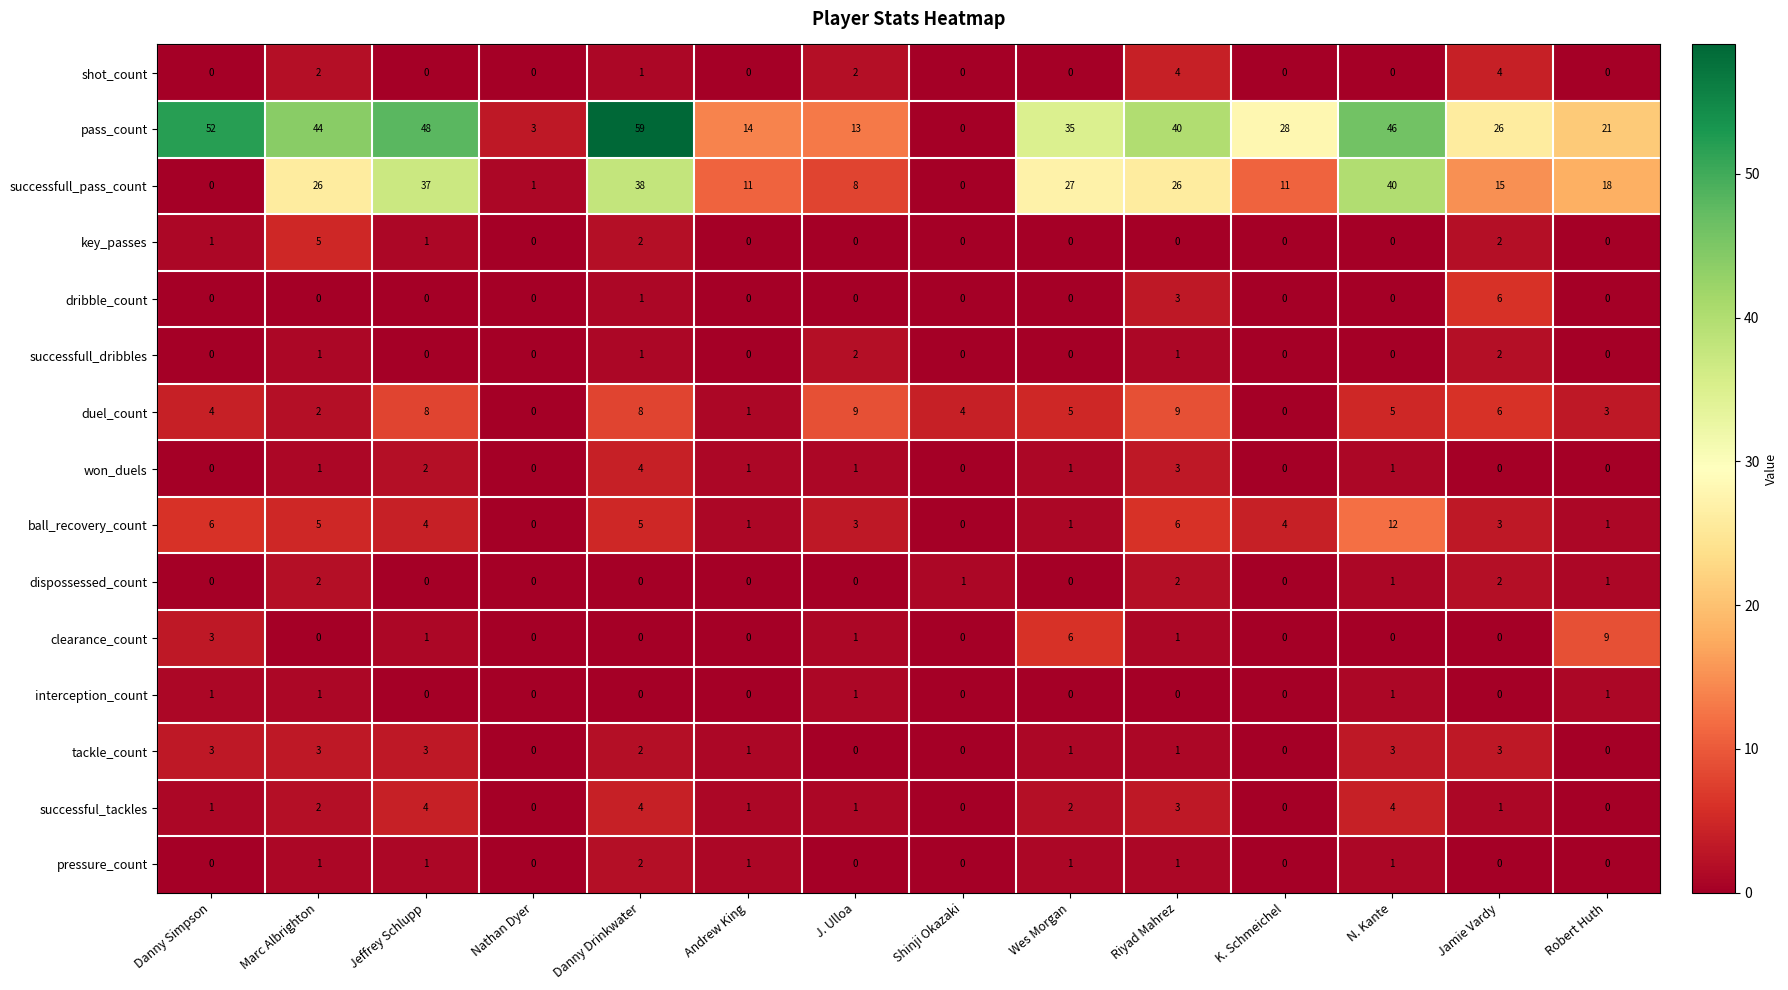

What is the difference between the second highest and minimum values in the won_duels series?

3